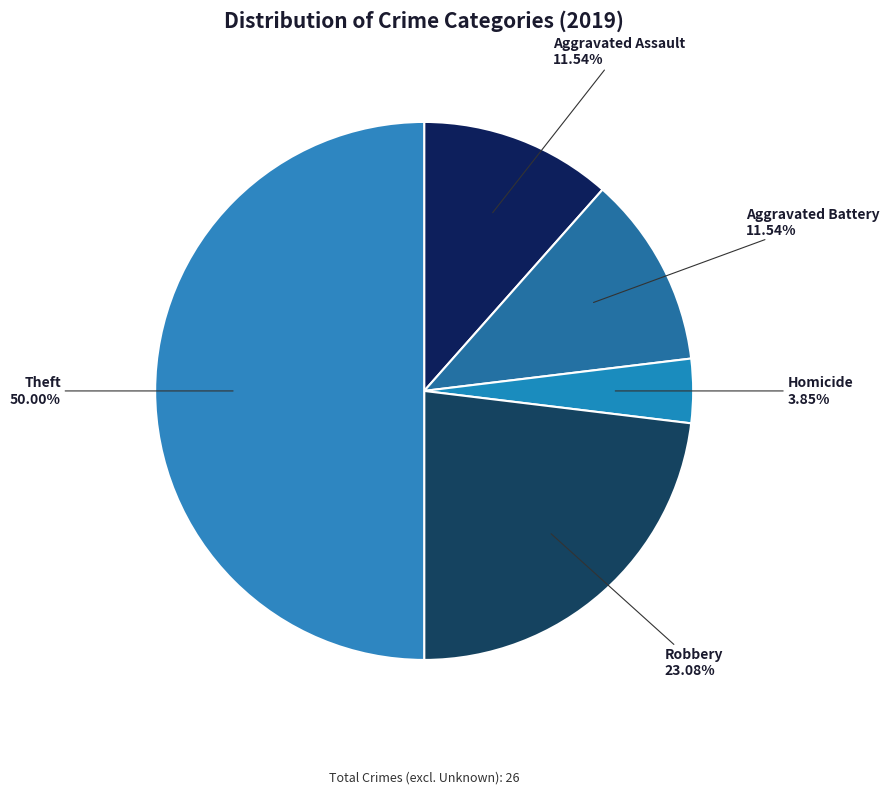

How many segments does this pie chart have?

5